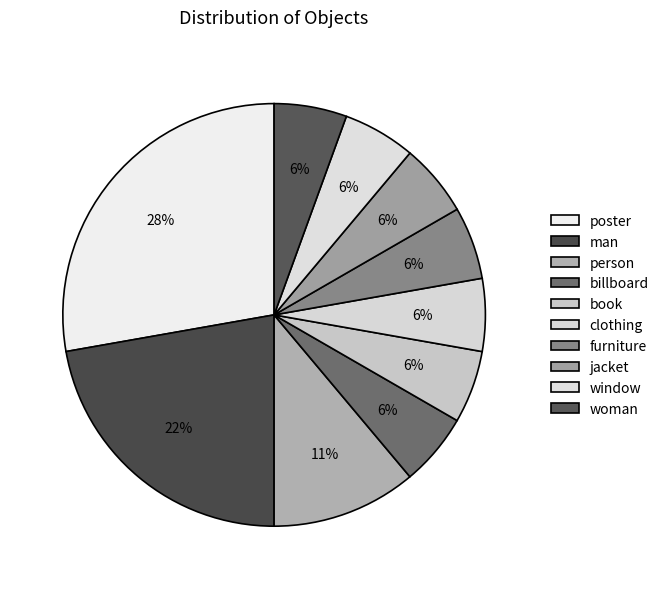

What percentage is NOT represented by clothing?

94.4%